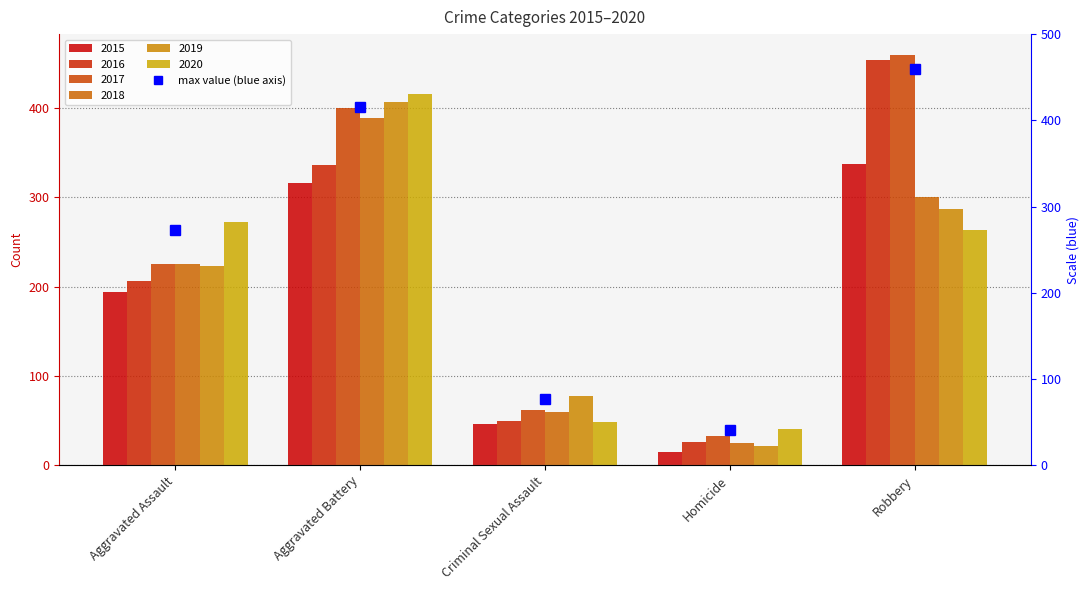

What position from the right is Criminal Sexual Assault?

3